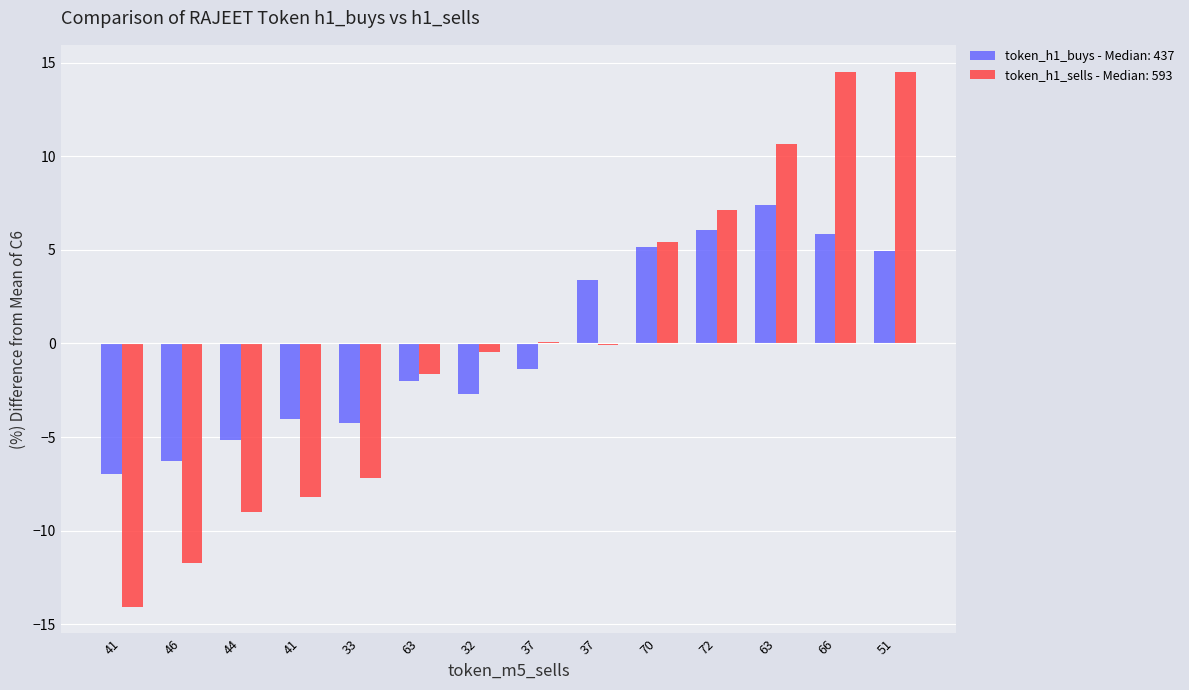

How many groups of bars are there?

14